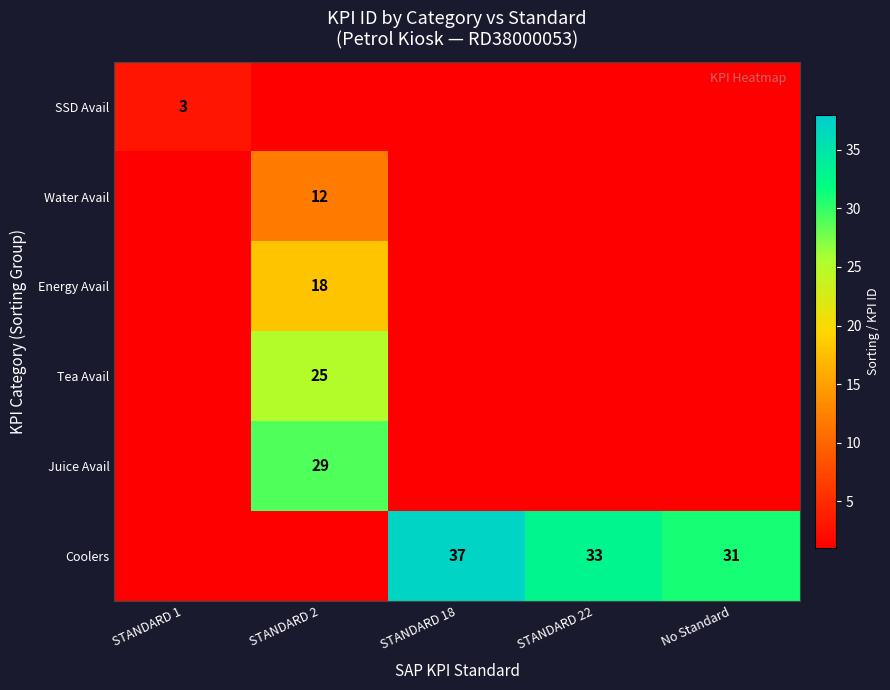

The Juice Avail series shows 49 at STANDARD 2. True or false?

False